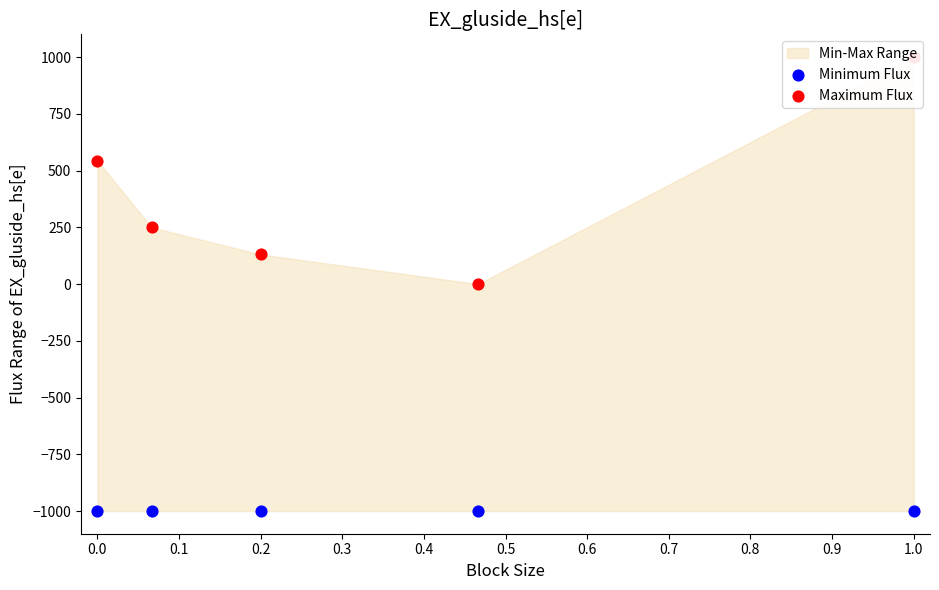

Is the value of Minimum Flux at 1.0 greater than the value of Maximum Flux at 0.2?

No